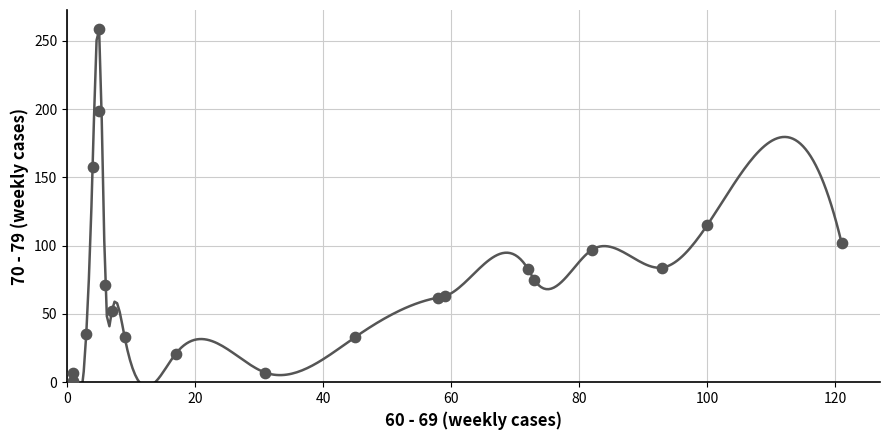

What Y value in the scatter plot is closest to 130?

115